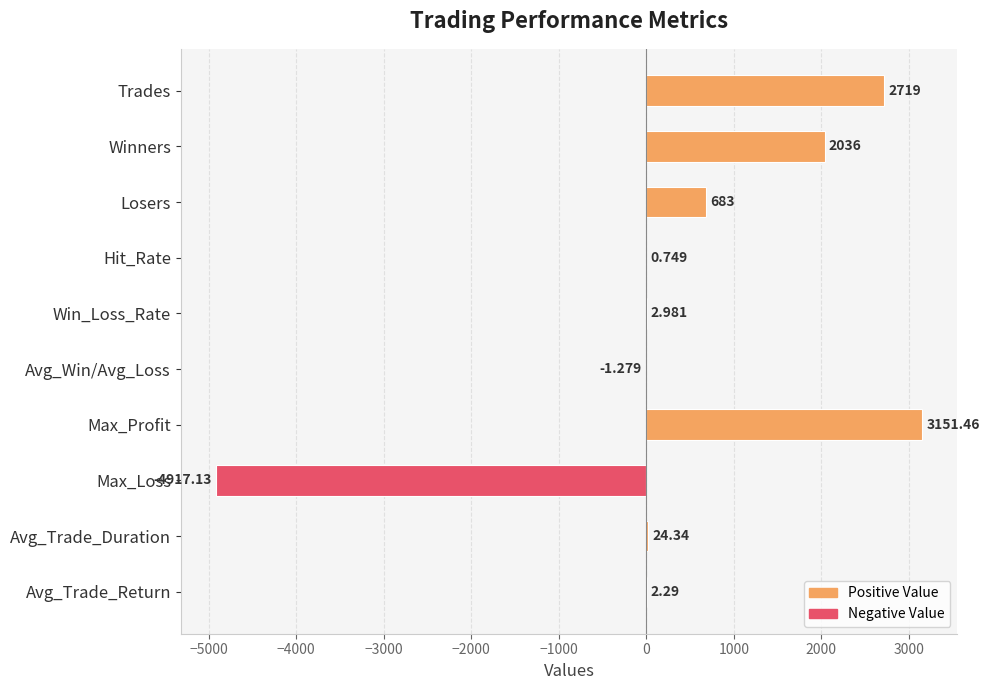

How many series are shown in this chart?

1